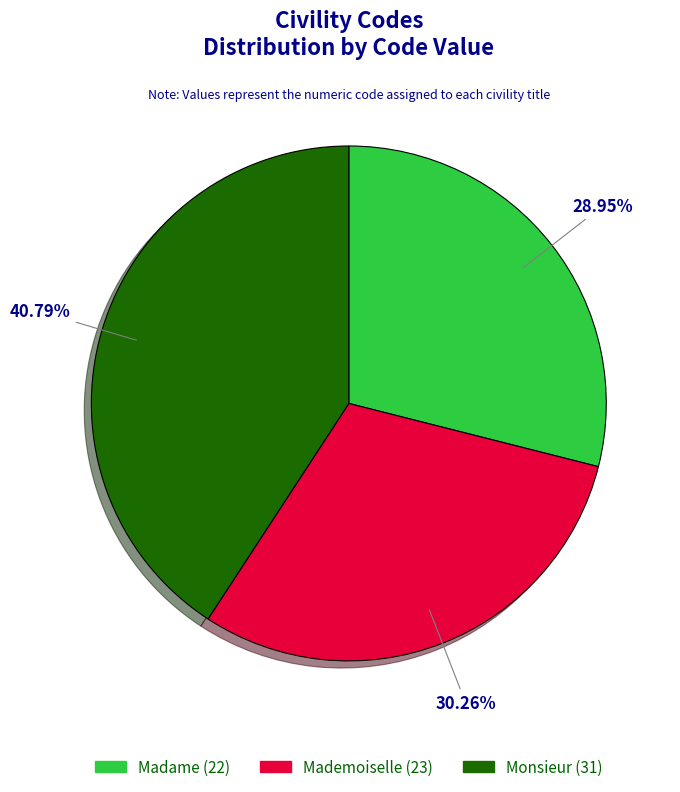

What is the largest slice in the pie chart?

Monsieur (31)